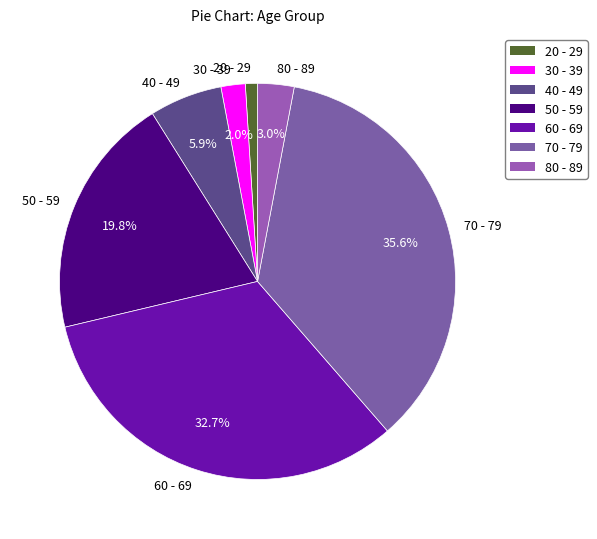

True or false: 20 - 29 accounts for 11% of the total.

False